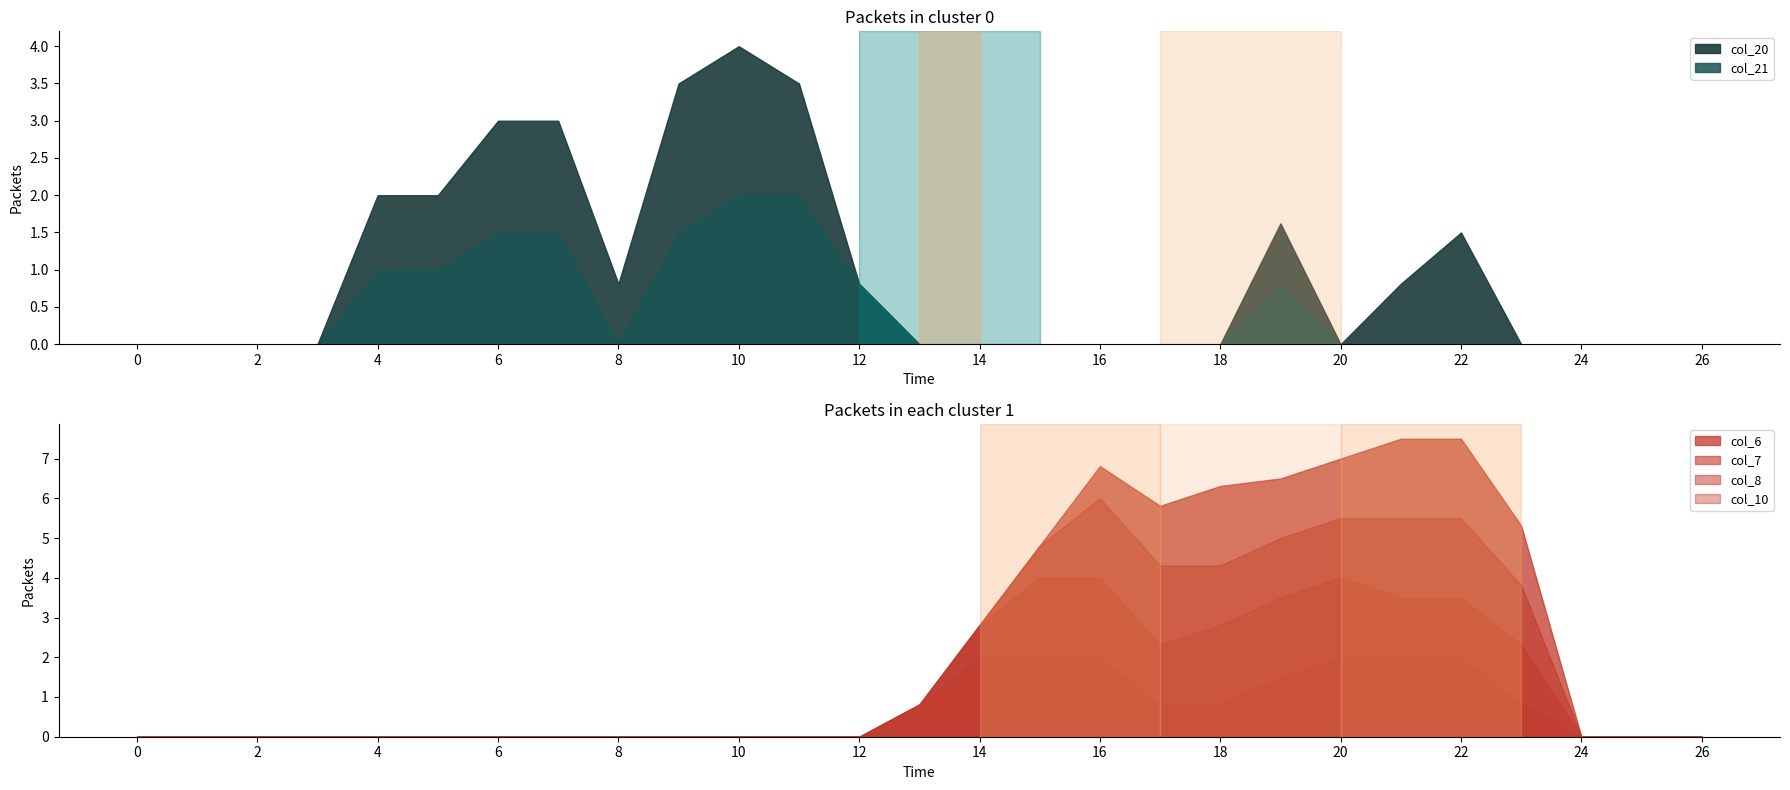

Is the value of col_10 at 5 greater than the value of col_6 at 21?

No